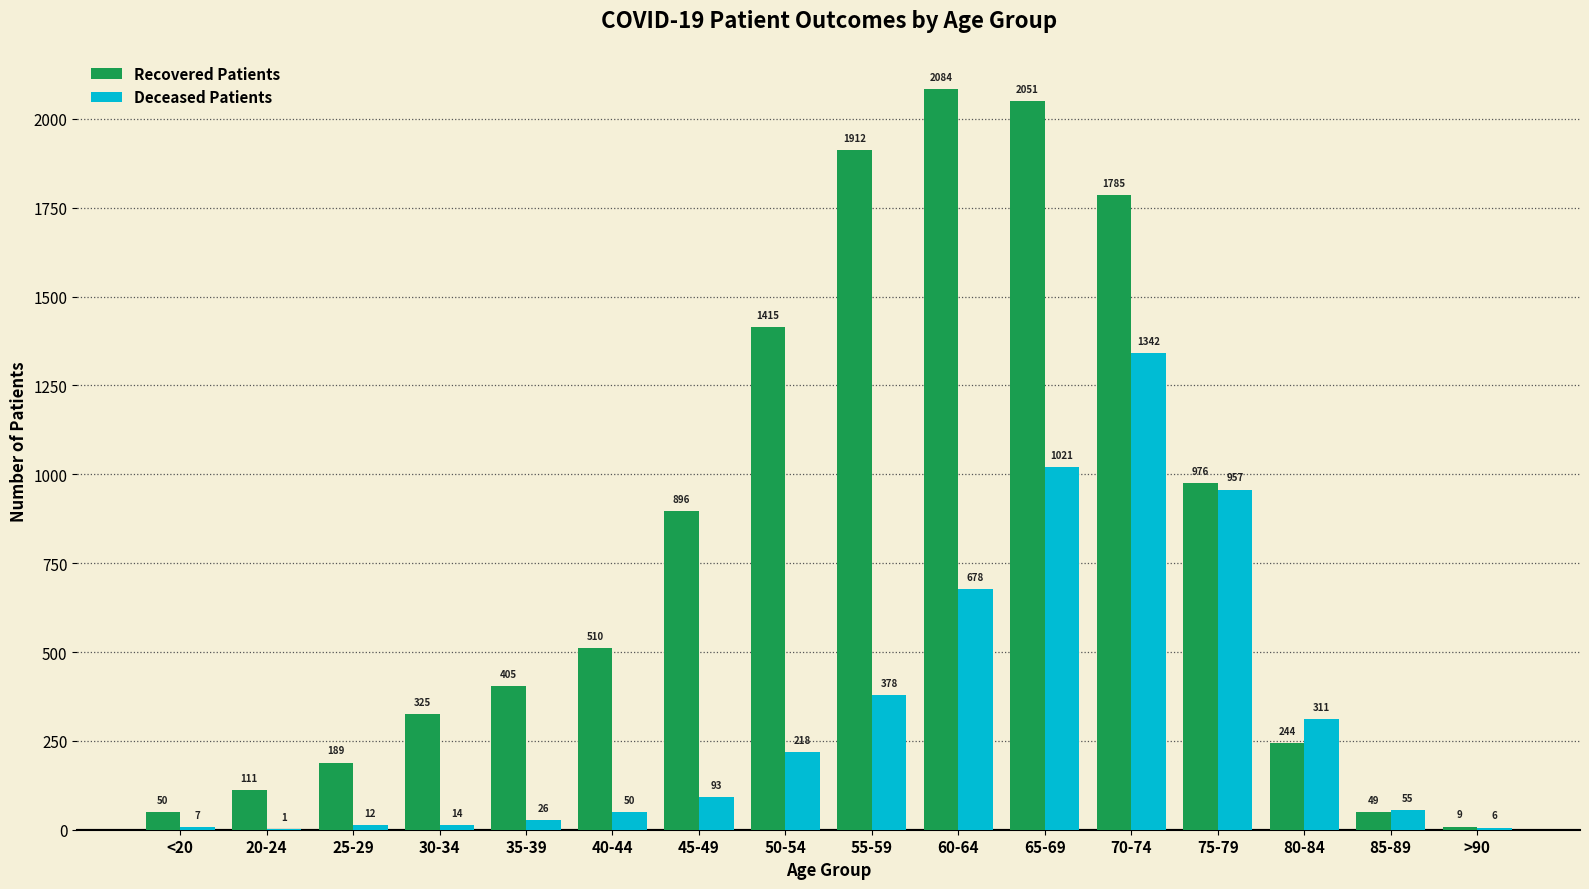

Is it true that Deceased Patients equals 93 at 45-49?

True